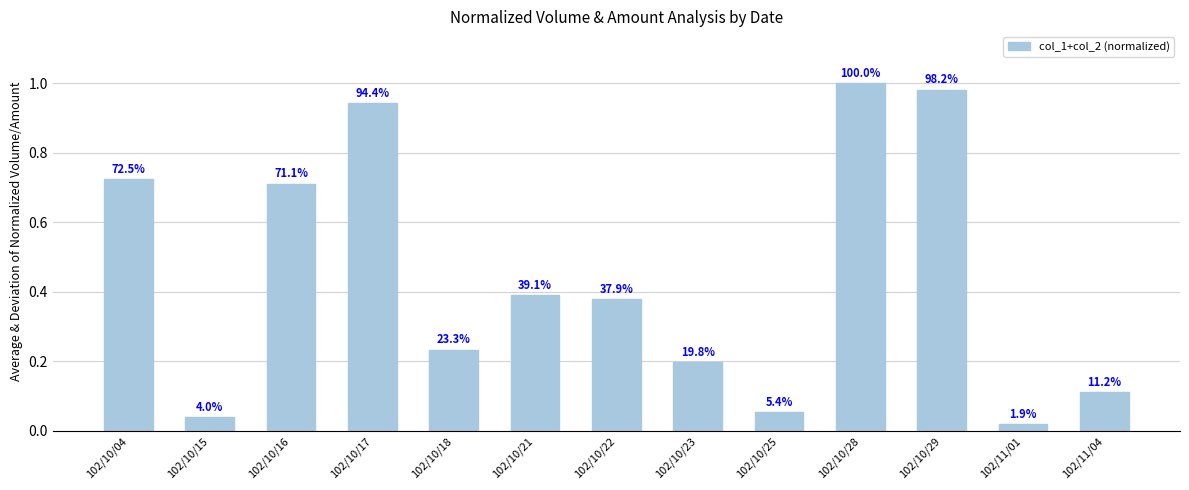

What is the change in value from 102/10/23 to 102/11/01?

-0.2